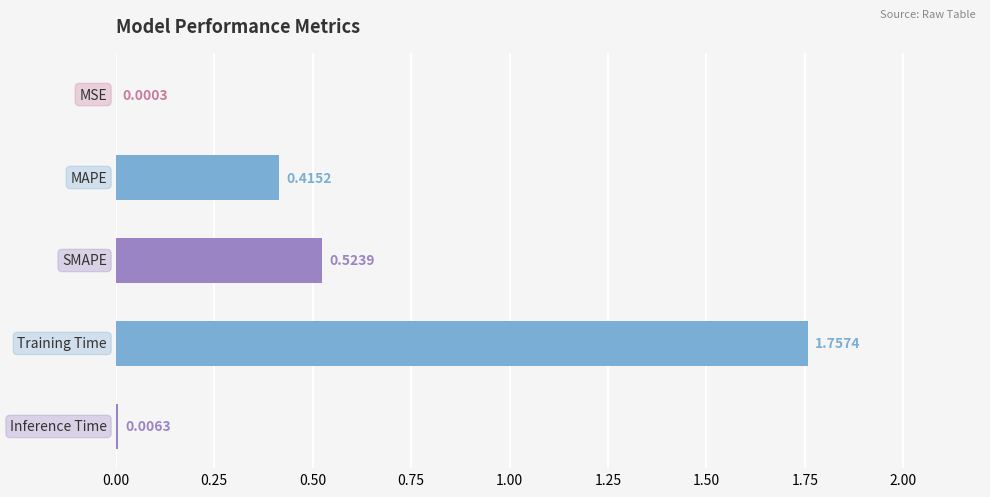

Are the bars horizontal?

Yes